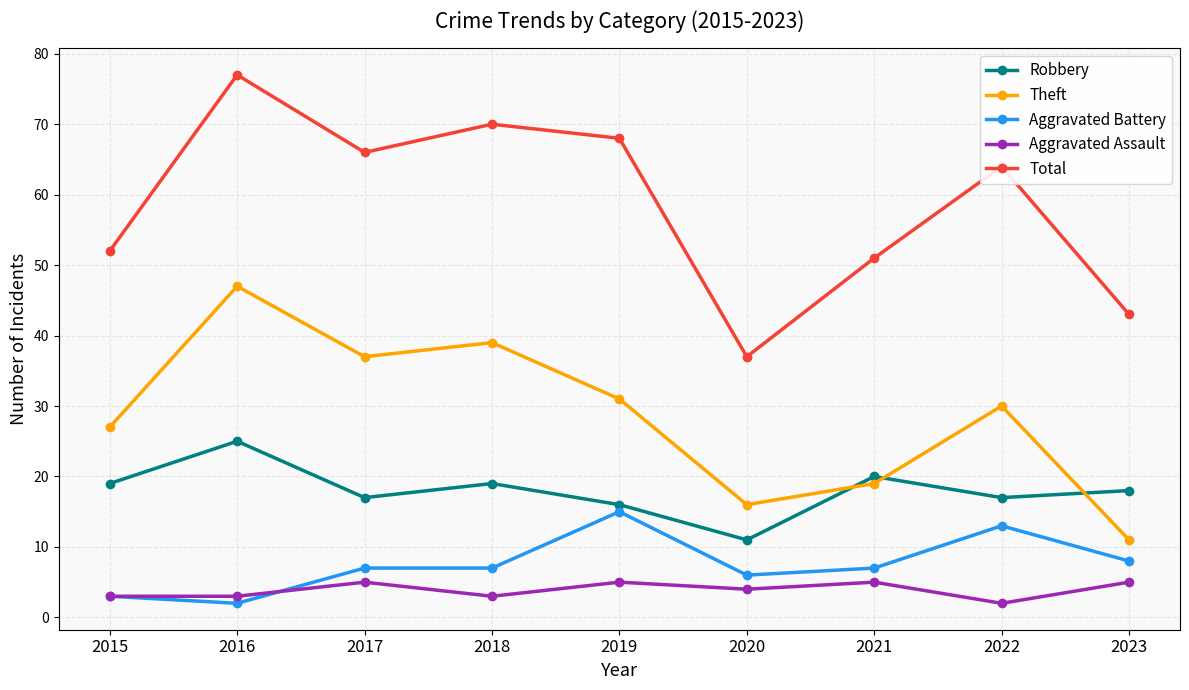

What are all the series names shown in the legend?

Robbery, Theft, Aggravated Battery, Aggravated Assault, Total